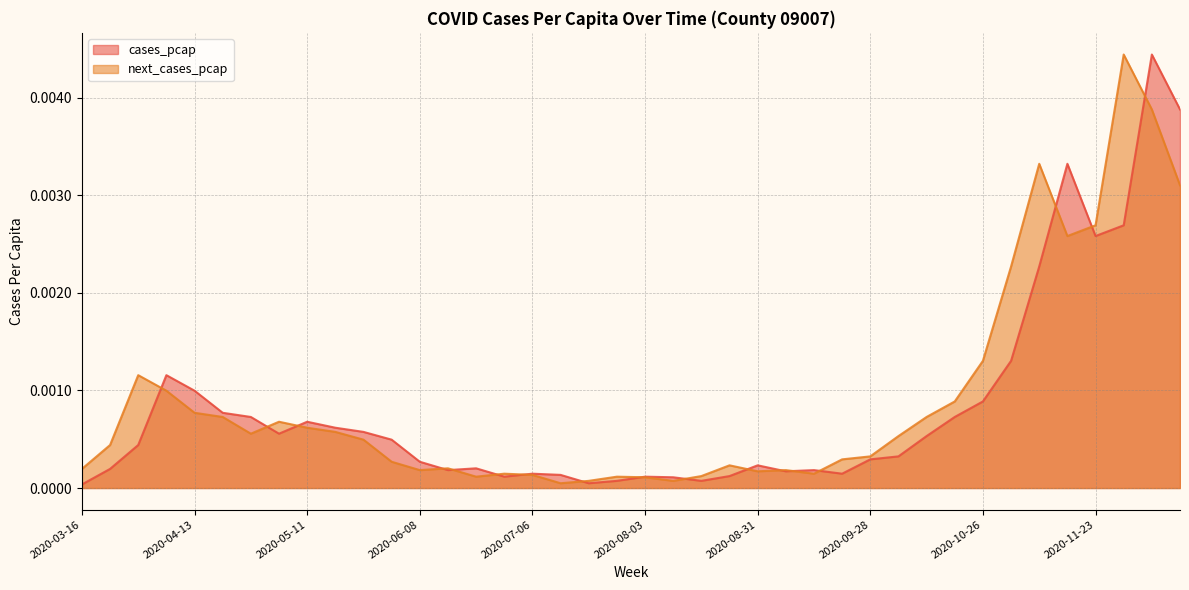

At how many categories does at least one series exceed 0?

40